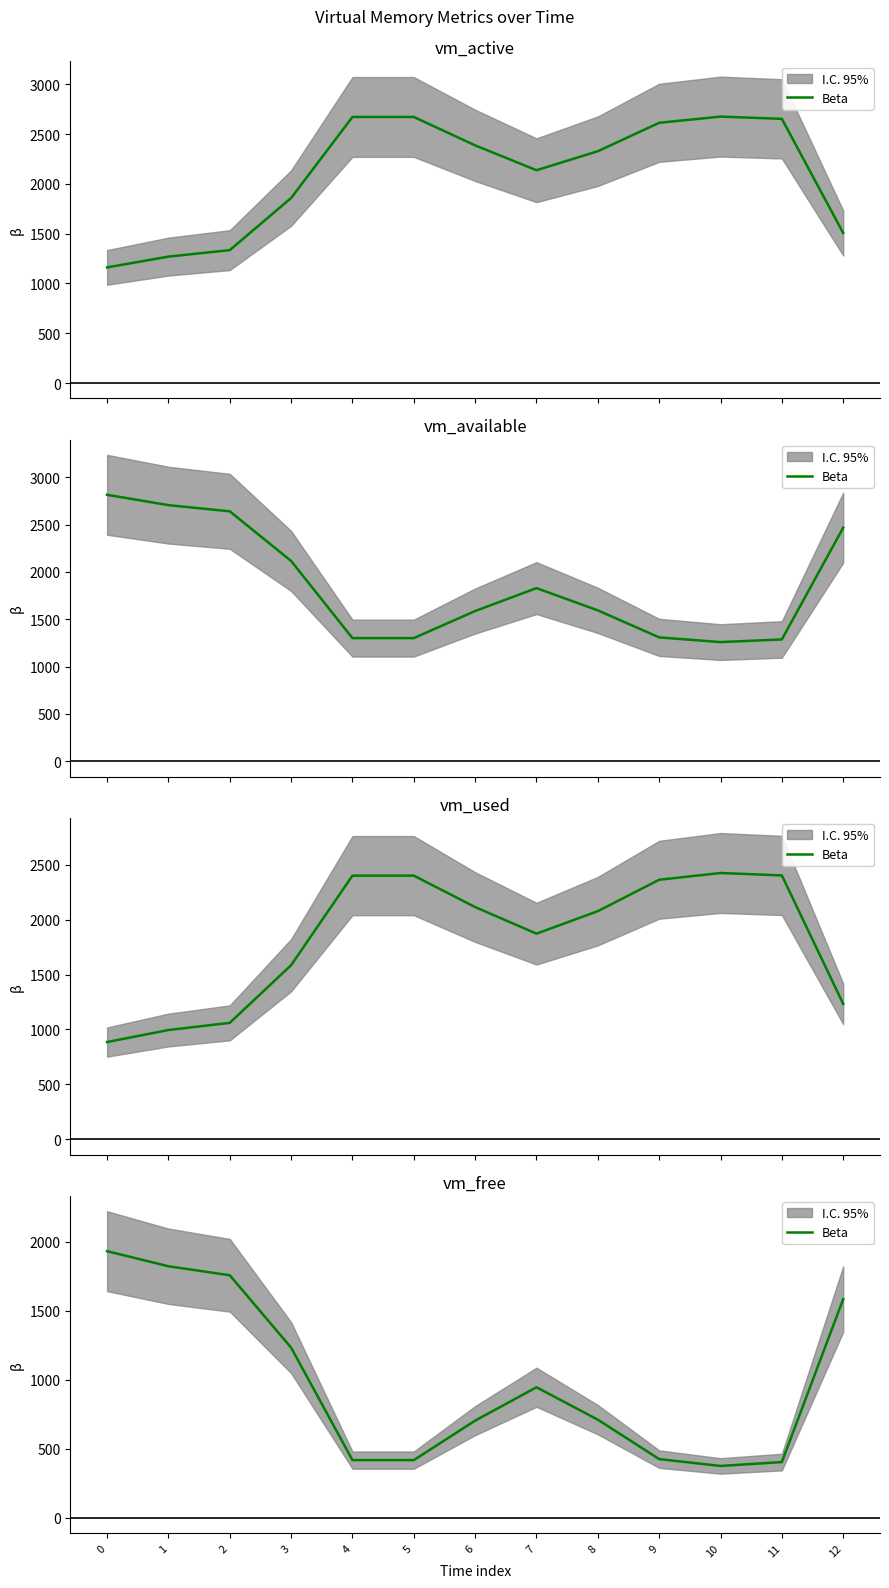

What is the ratio of the value at 9 to the value at 8?

0.6